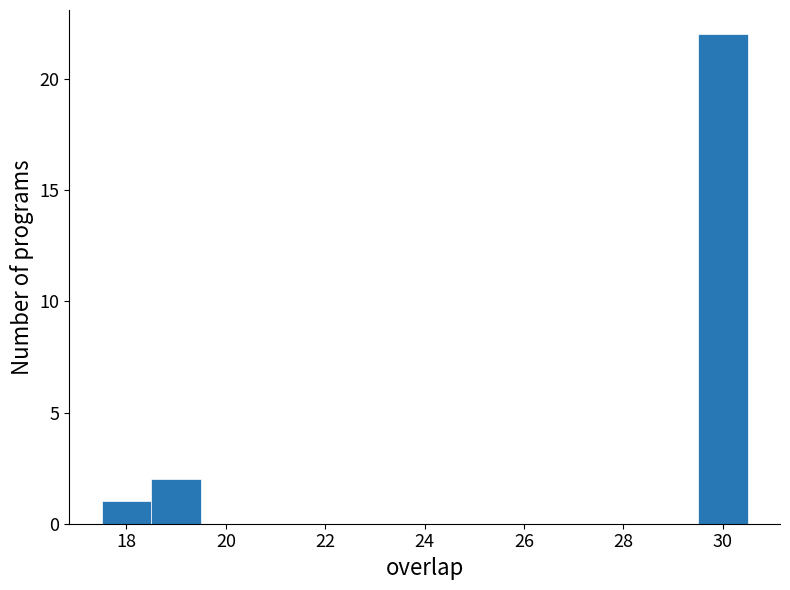

How tall is the bar that spans 18.5 to 19.5 on the x-axis? Neither the bar edges nor the heights are printed on the chart, so give them approximately, as read against the axes.

2